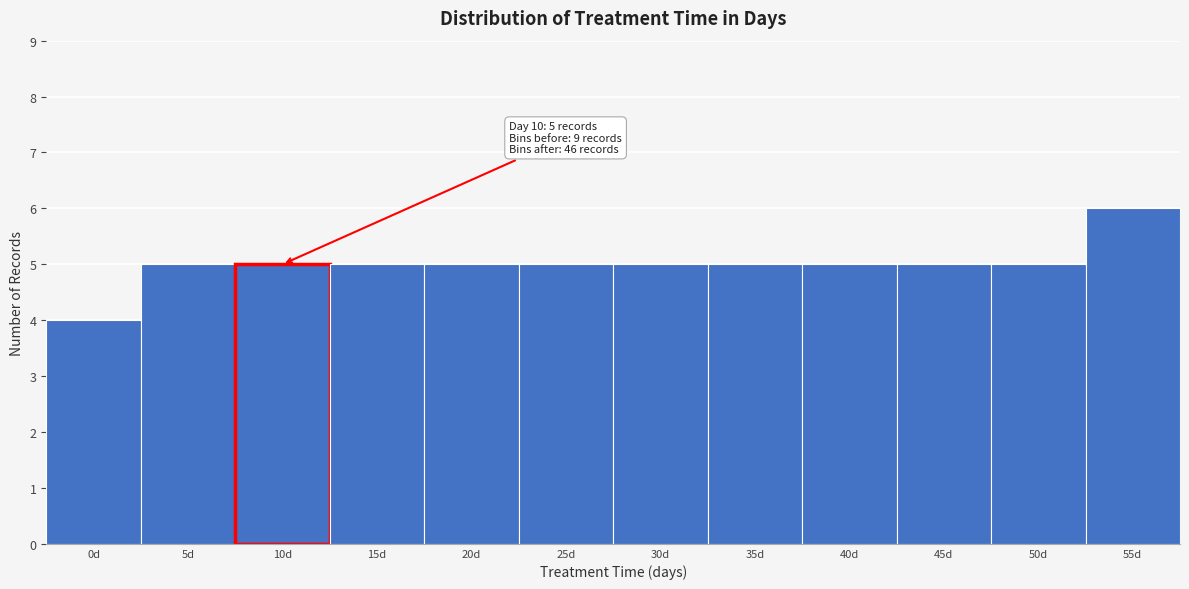

Reading right to left, transcribe all the data shown in this chart.

6	5	5	5	5	5	5	5	5	5	5	4